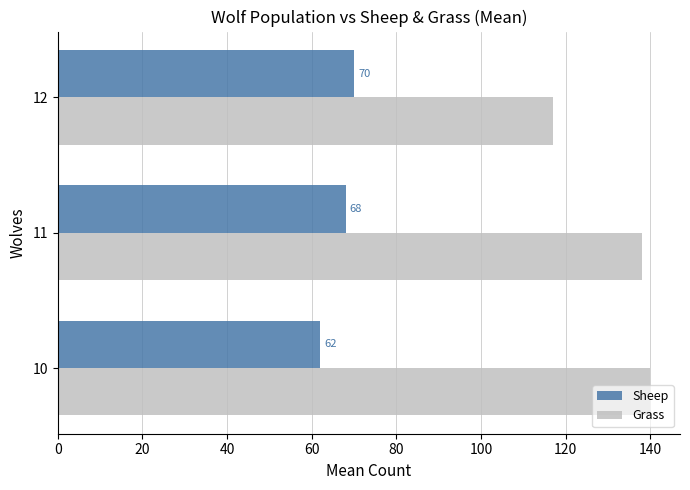

Rank the categories by Sheep value from lowest to highest.

10, 11, 12